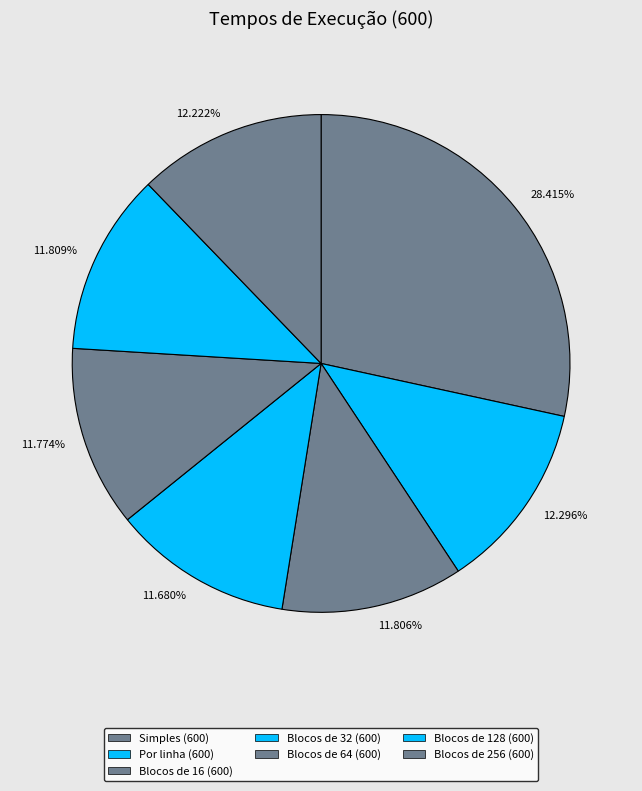

Do 11.806% and 12.296% together represent more than half of the pie?

No